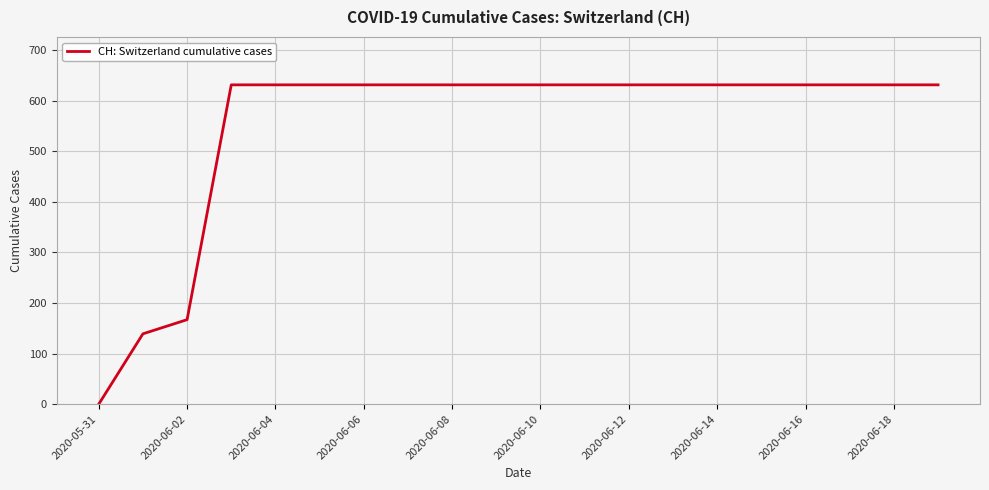

What is the difference between the maximum and minimum values?

631